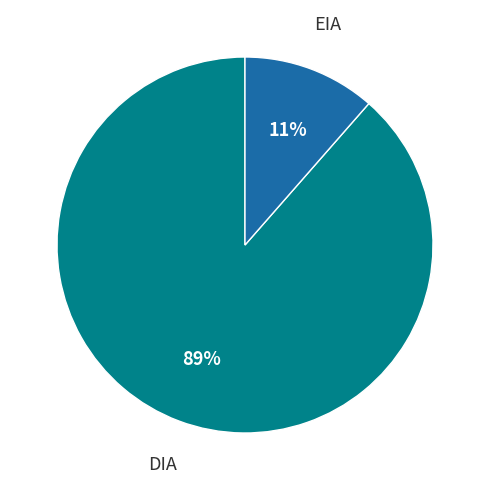

Does any single category account for the majority?

Yes